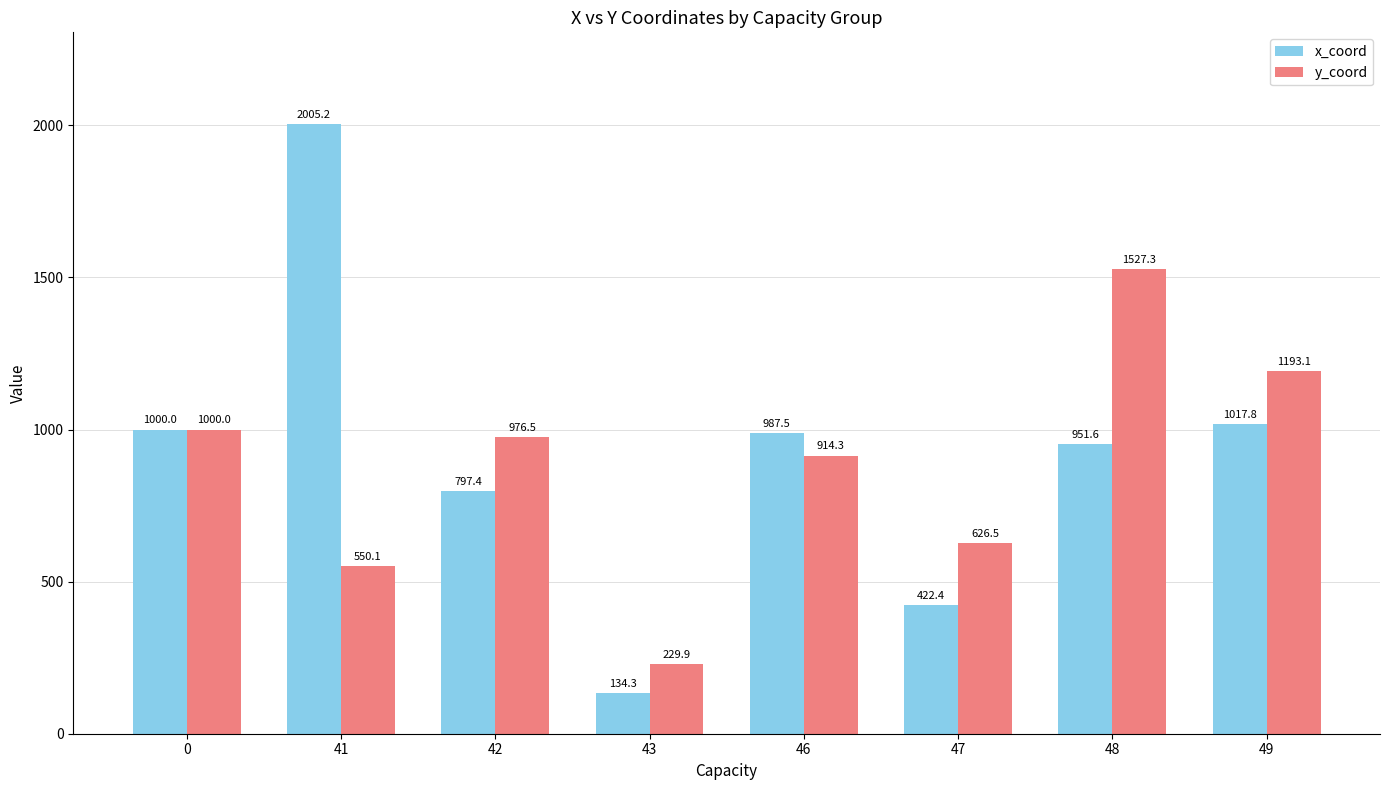

Which series has the widest spread of values?

x_coord